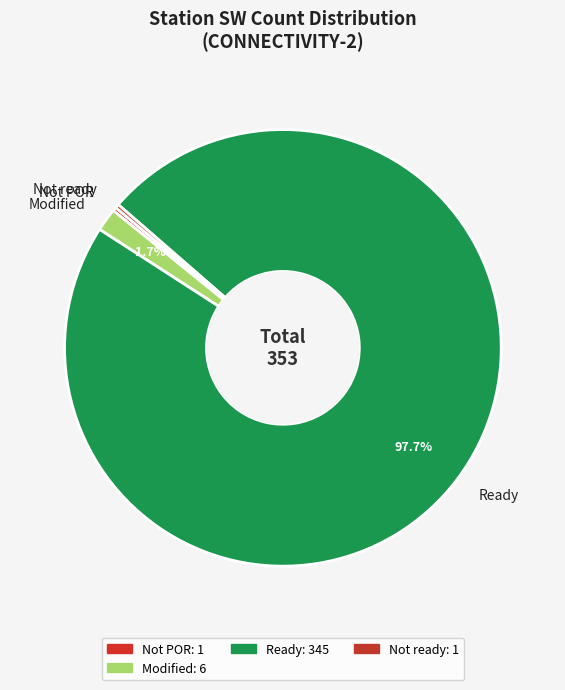

How many segments does this pie chart have?

4